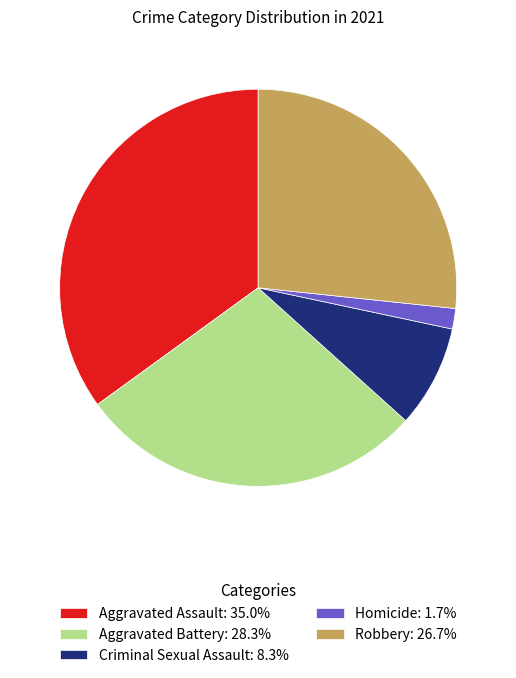

Combined, do Robbery: 26.7% and Criminal Sexual Assault: 8.3% account for over 50%?

No